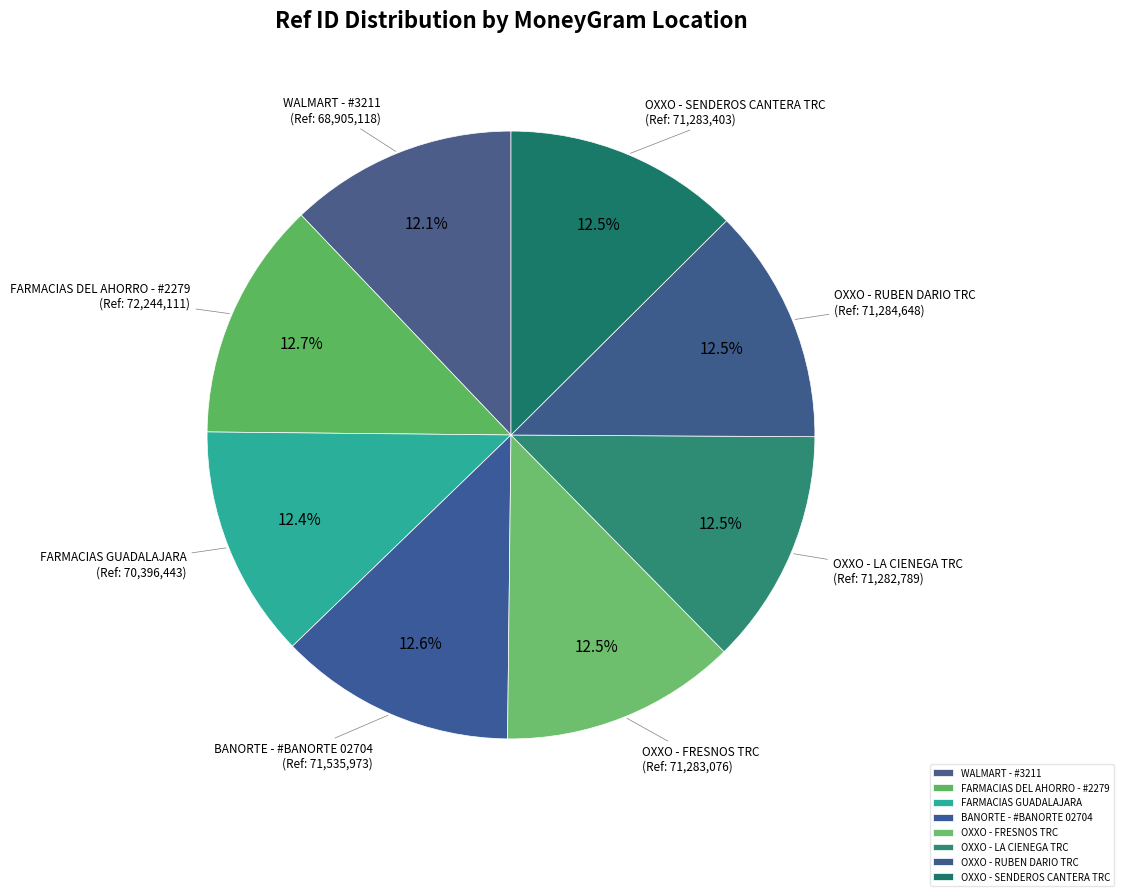

Is there a majority slice in this chart?

No